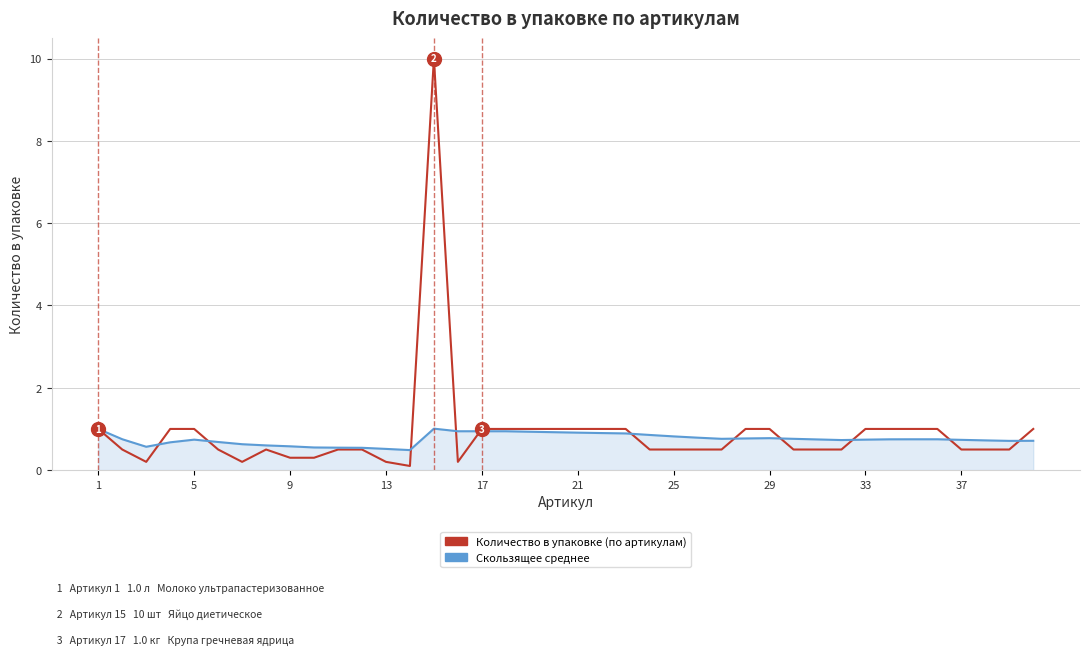

True or false: Количество в упаковке (по артикулам) and Скользящее среднее cross at least once.

True